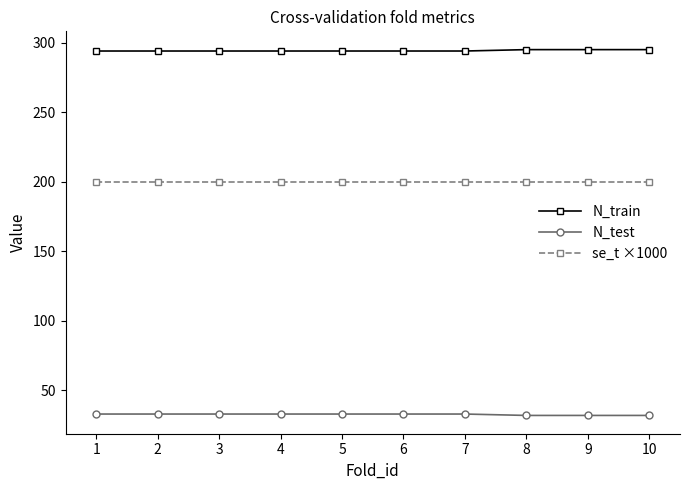

What is the sum of the se_t ×1000 values at 7 and 3?

400